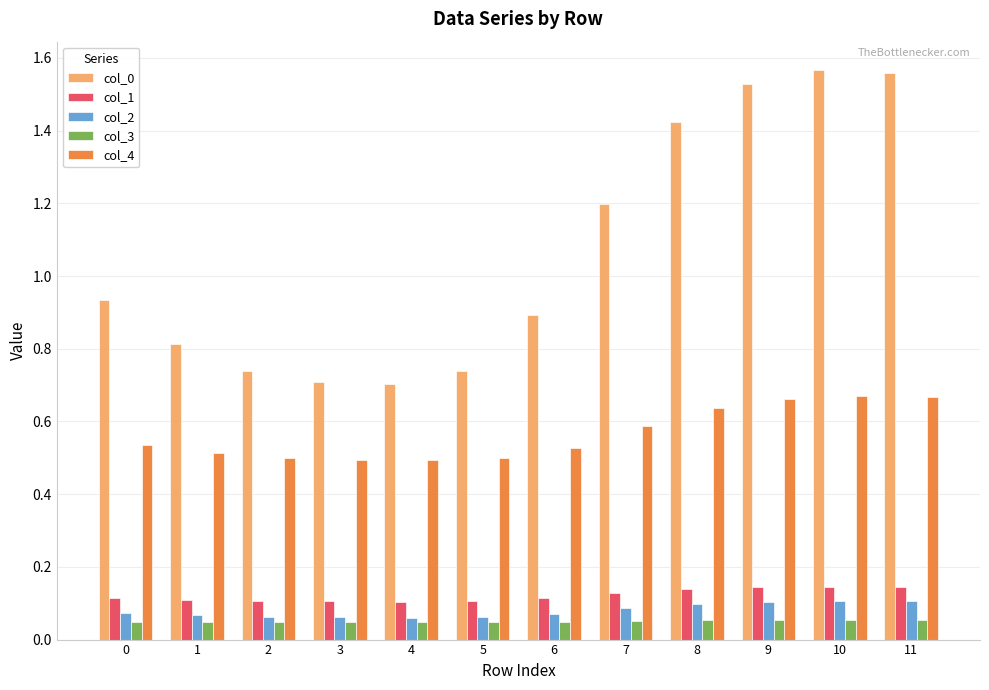

At how many categories does at least one series exceed 0?

12